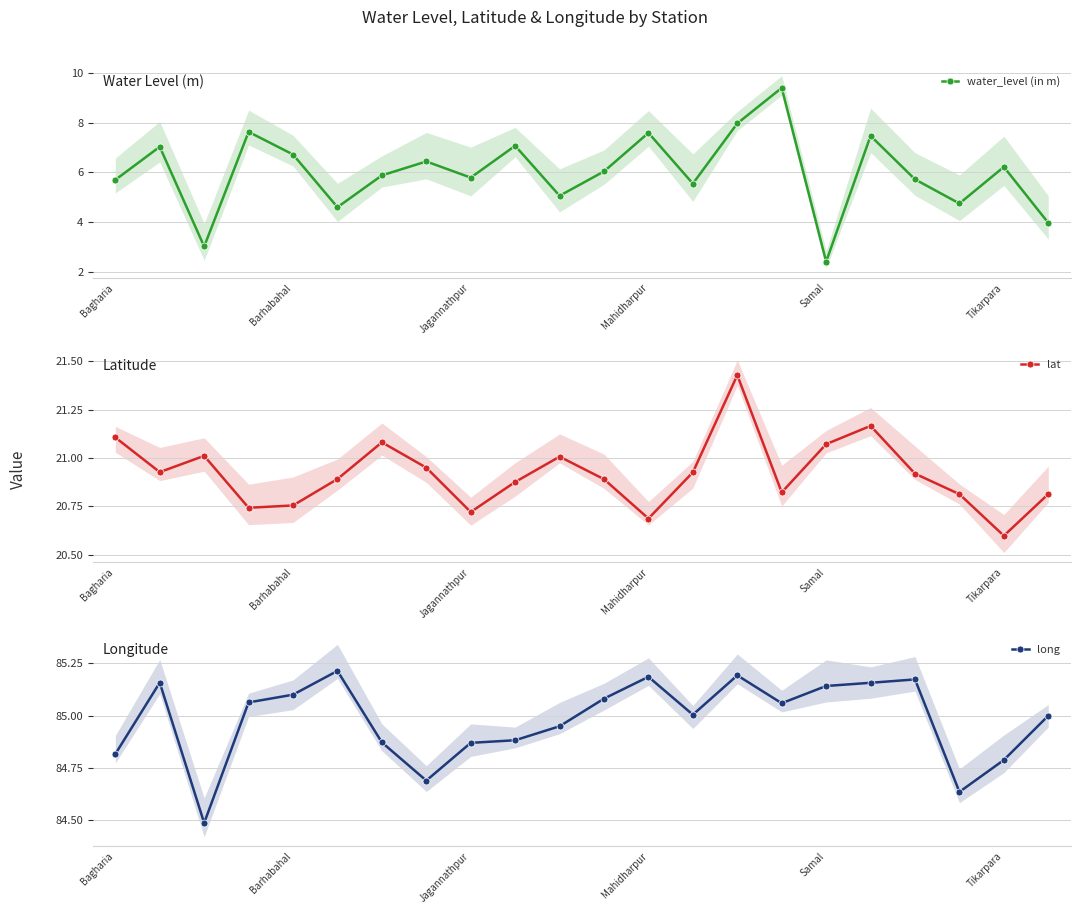

What is the difference between the water_level (in m) values at 10 and Jagannathpur?

2.0